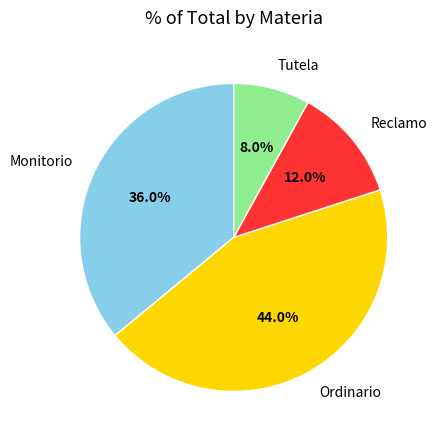

How many slices are in this pie chart?

4